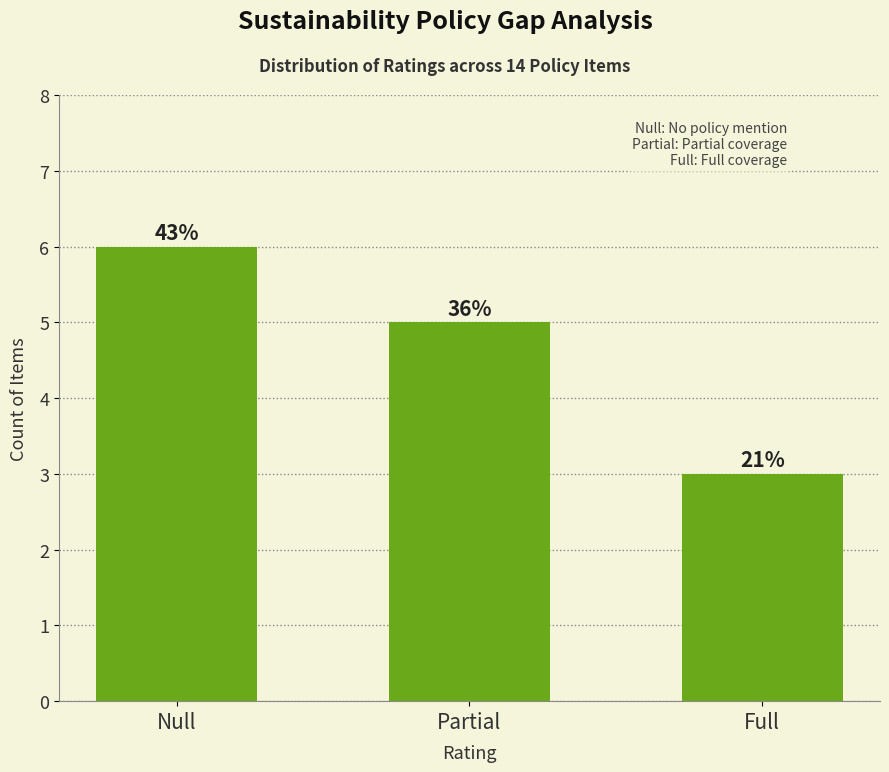

What is the minimum value shown in the chart?

3